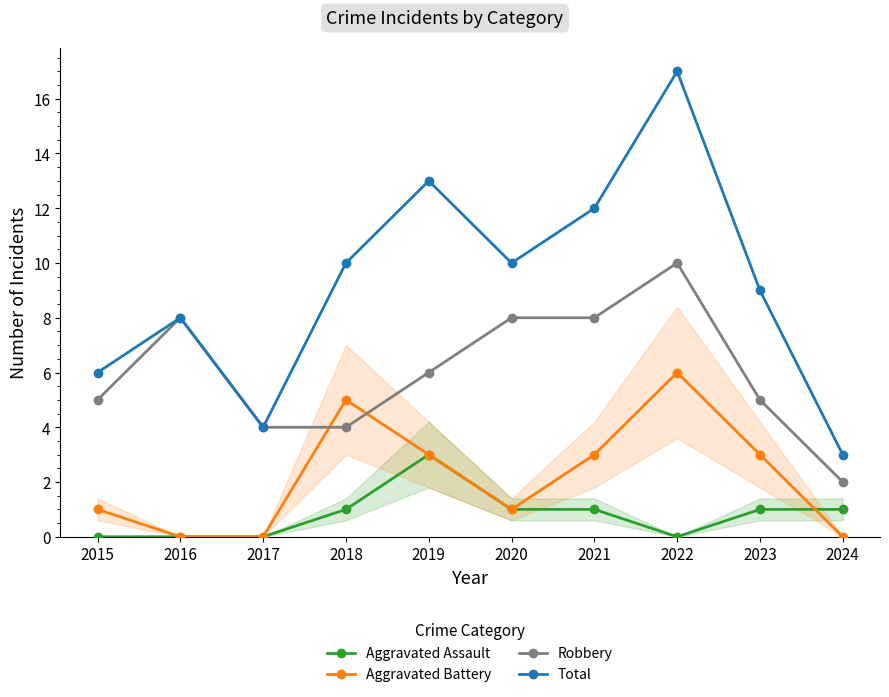

Reading left to right, list all the values displayed in this chart.

Aggravated Assault: 0	0	0	1	3	1	1	0	1	1
Aggravated Battery: 1	0	0	5	3	1	3	6	3	0
Robbery: 5	8	4	4	6	8	8	10	5	2
Total: 6	8	4	10	13	10	12	17	9	3